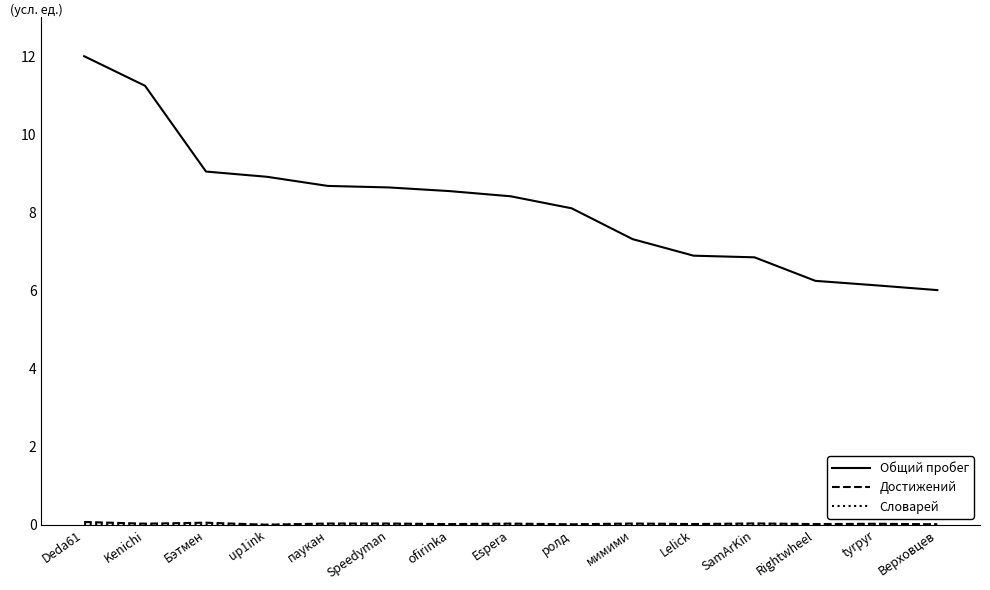

At which category is the sum across all series the highest?

Deda61